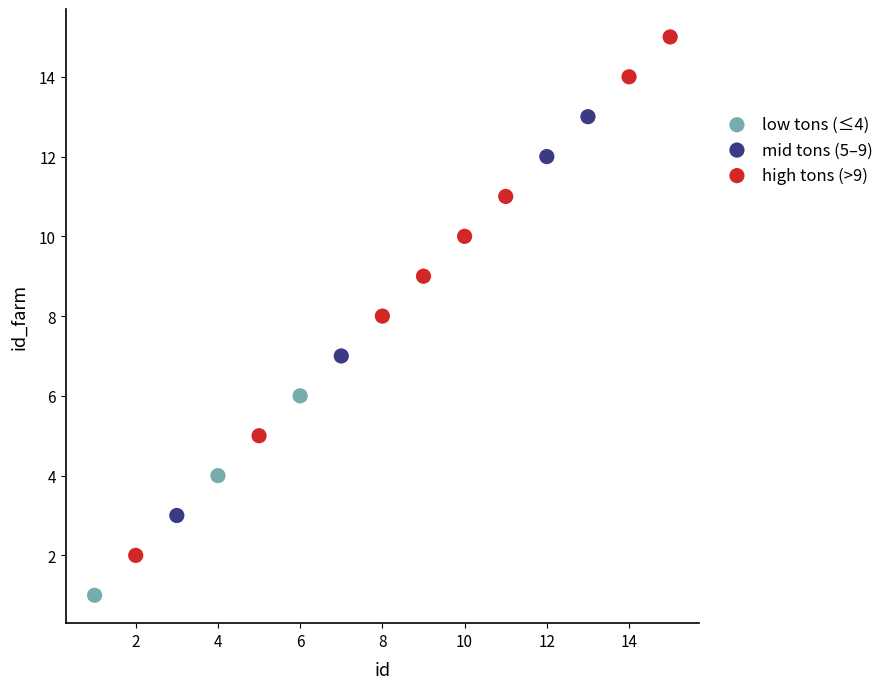

Which series reaches the maximum Y coordinate?

high tons (>9)